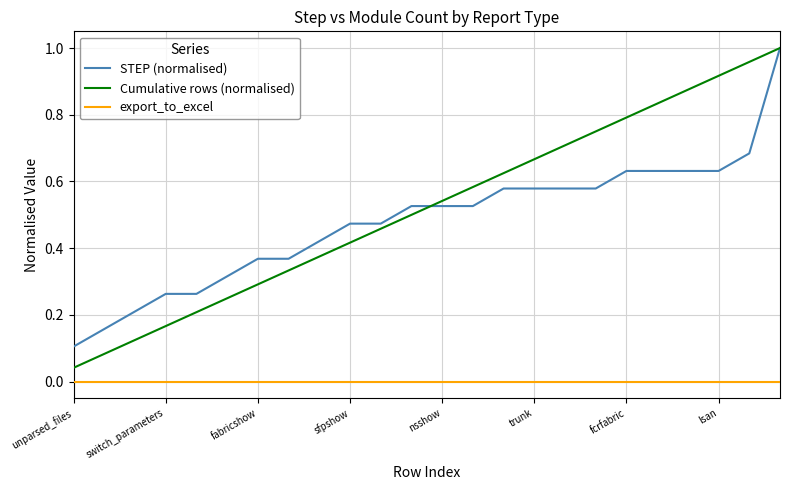

True or false: Cumulative rows (normalised) and export_to_excel cross at least once.

False